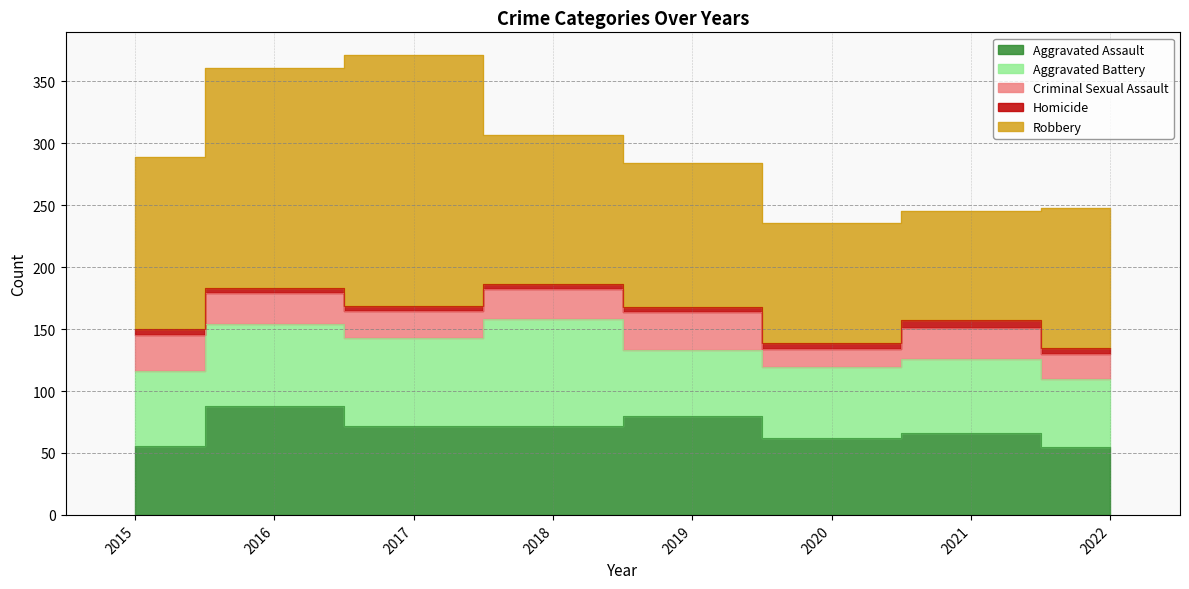

How many values in the Robbery series are below 121?

4